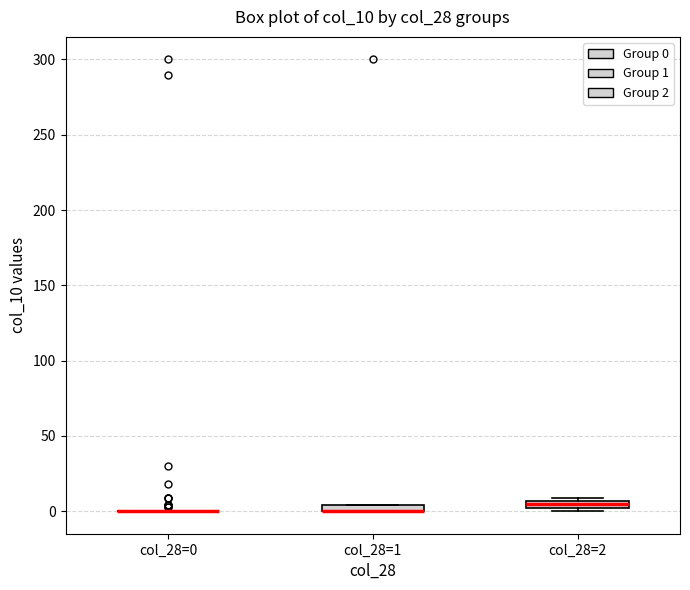

Where is the lower edge of the box for col_28=2 on the y-axis? The values are not printed on the chart, so give them approximately, as read against the axis.

0